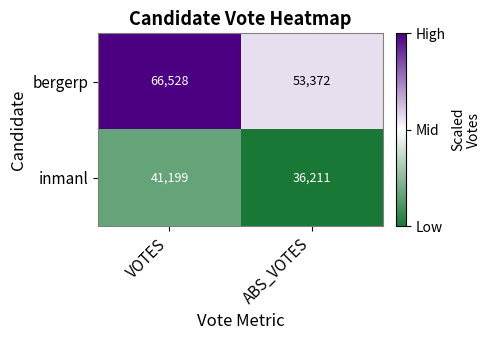

What is the difference between the maximum and minimum values in the inmanl series?

4988